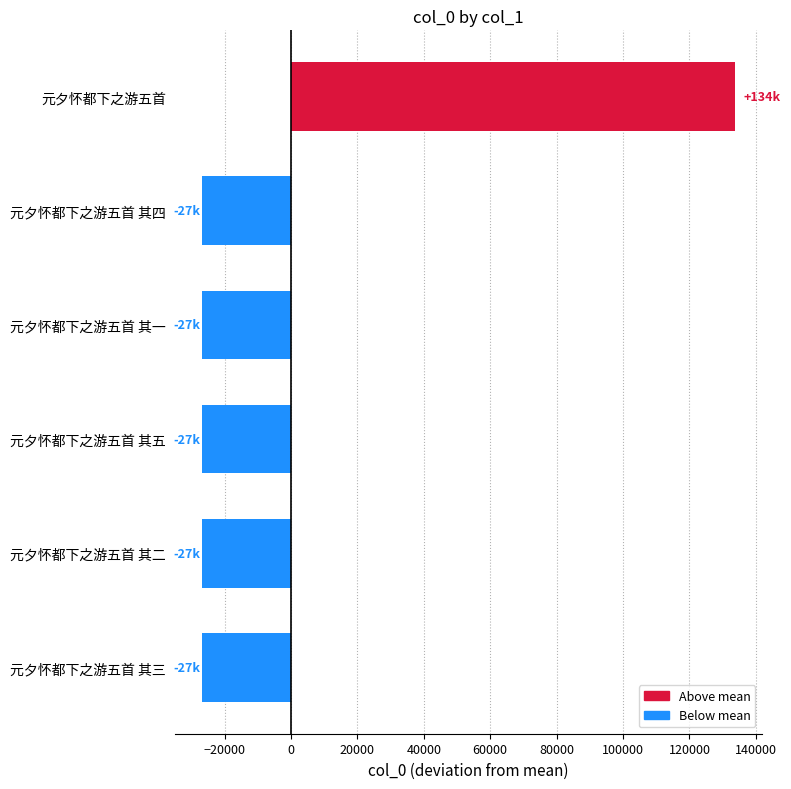

How many positive values are there?

1